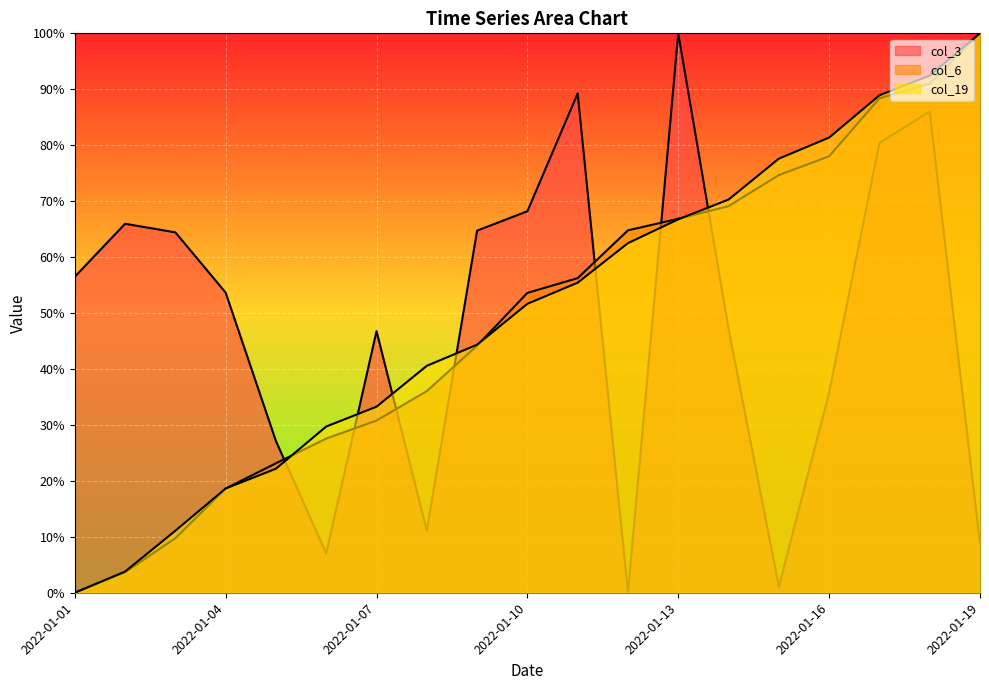

Count the number of data series in this chart.

3